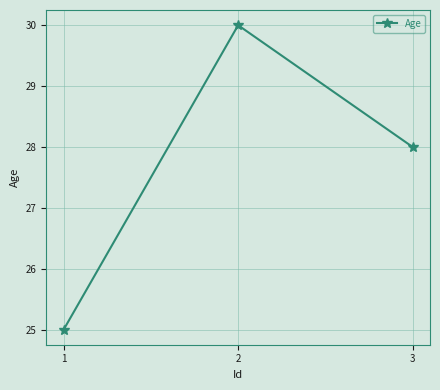

Reading left to right, transcribe all the data shown in this chart.

25	30	28